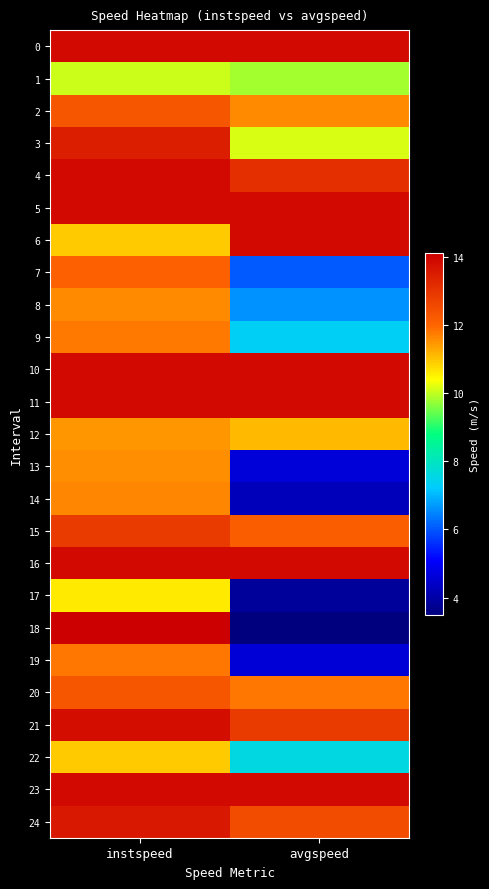

What is the smallest value displayed?

3.5